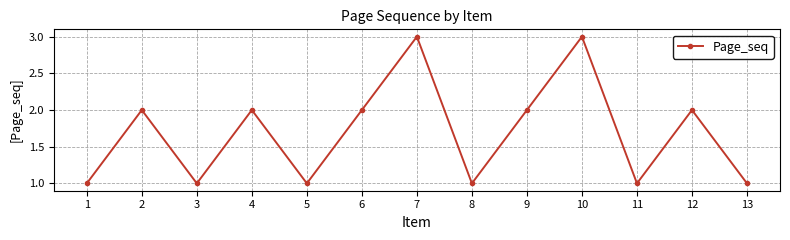

How many lines are shown in the chart?

1